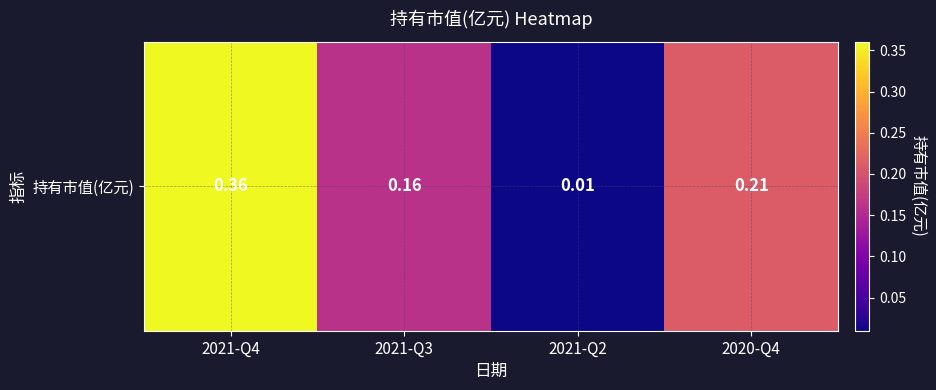

What is the sum of the values at 2020-Q4 and 2021-Q4?

0.6